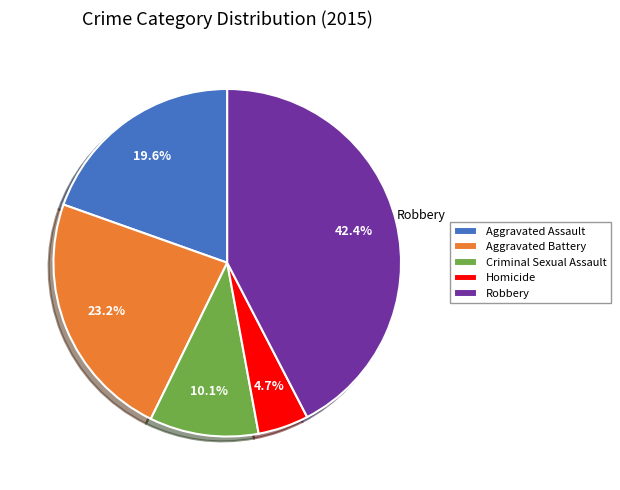

Does Robbery represent more than half of the total?

No